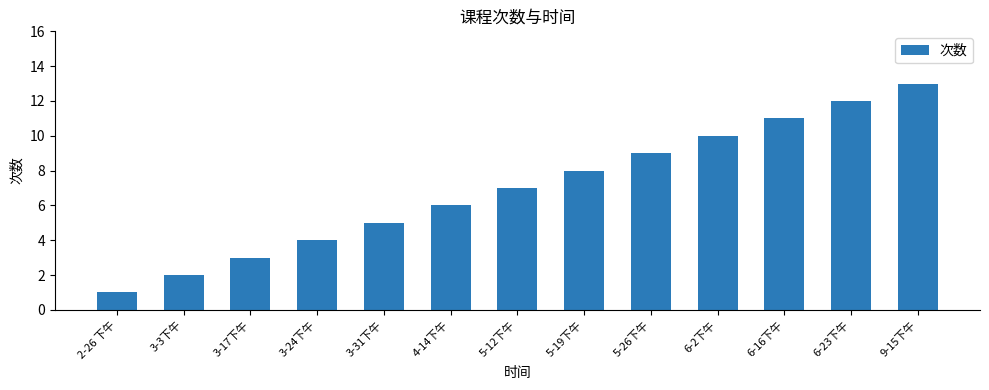

Reading right to left, transcribe all the data shown in this chart.

9-15下午=13	6-23下午=12	6-16下午=11	6-2下午=10	5-26下午=9	5-19下午=8	5-12下午=7	4-14下午=6	3-31下午=5	3-24下午=4	3-17下午=3	3-3下午=2	2-26 下午=1